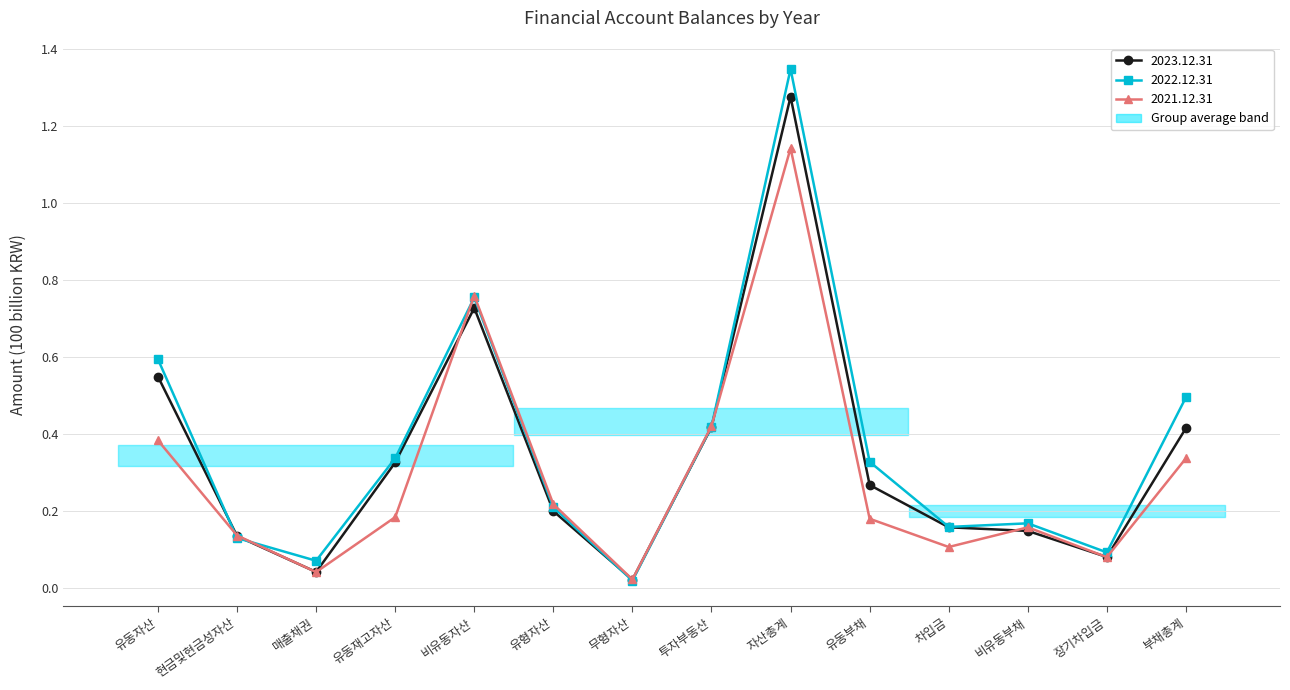

Which series changed the most between 현금및현금성자산 and 비유동자산?

2022.12.31